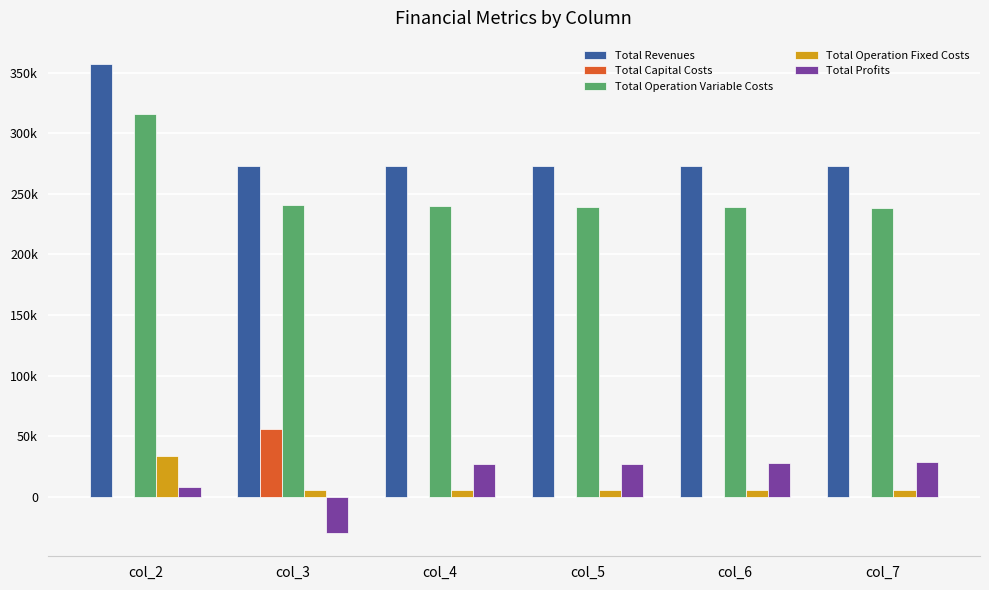

What are all the series names shown in the legend?

Total Revenues, Total Capital Costs, Total Operation Variable Costs, Total Operation Fixed Costs, Total Profits